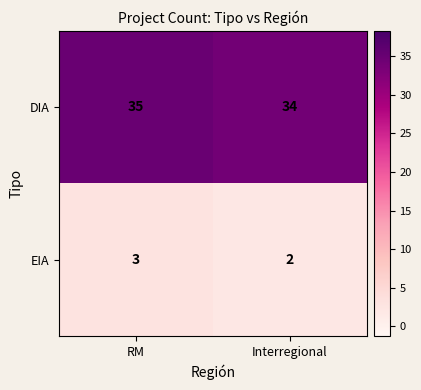

Where is DIA nearest to the value 34?

Interregional